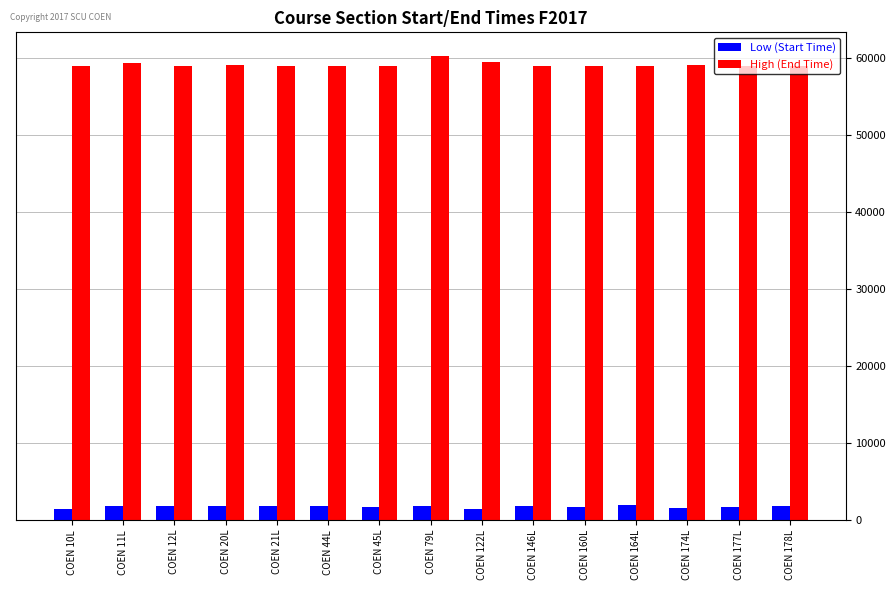

How many values in the Low (Start Time) series are below 1800?

7